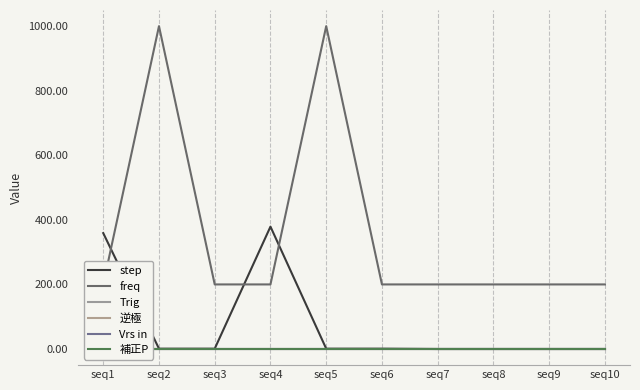

At which category does the chart reach its peak across all series?

seq2